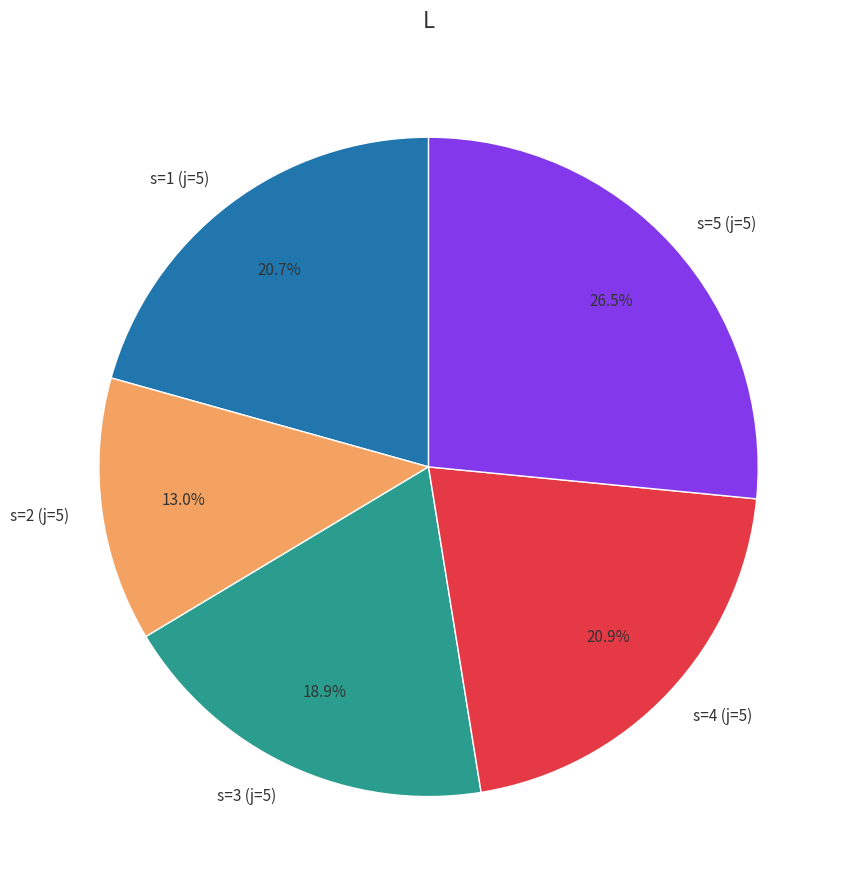

Is there a majority slice in this chart?

No